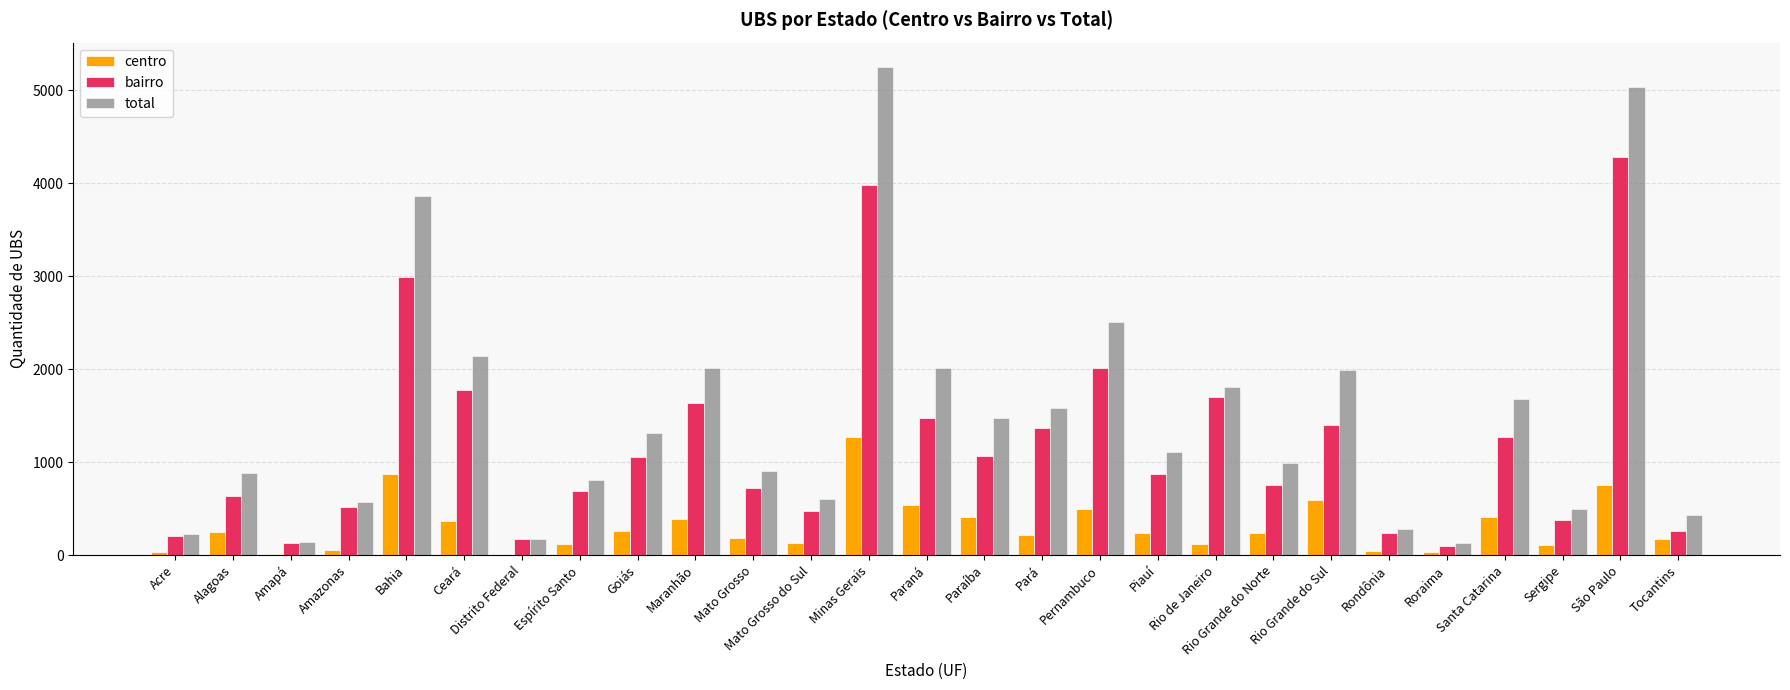

What is the sum of all bairro values?

32117